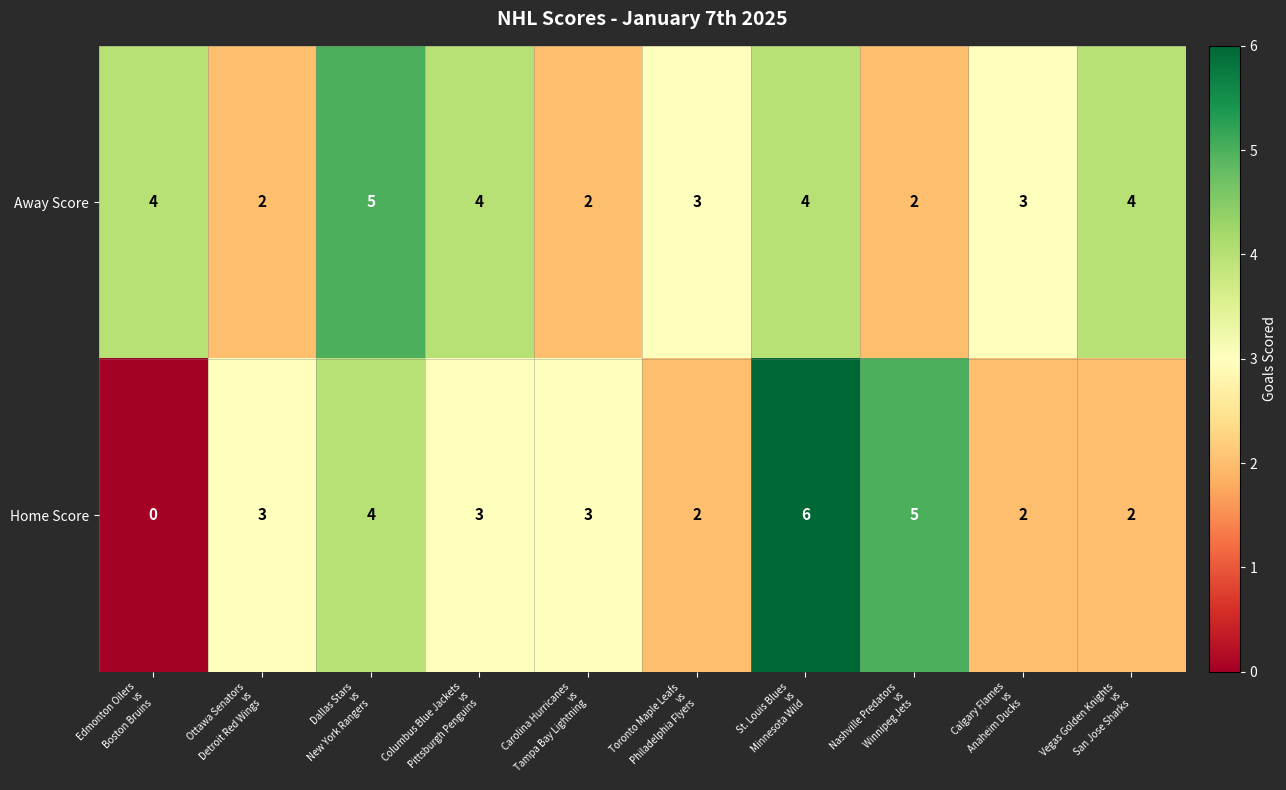

Which series has the largest range (max minus min)?

Home Score